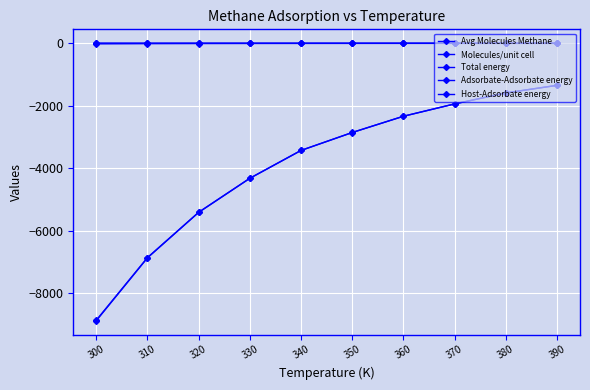

At which category does the chart reach its peak across all series?

300